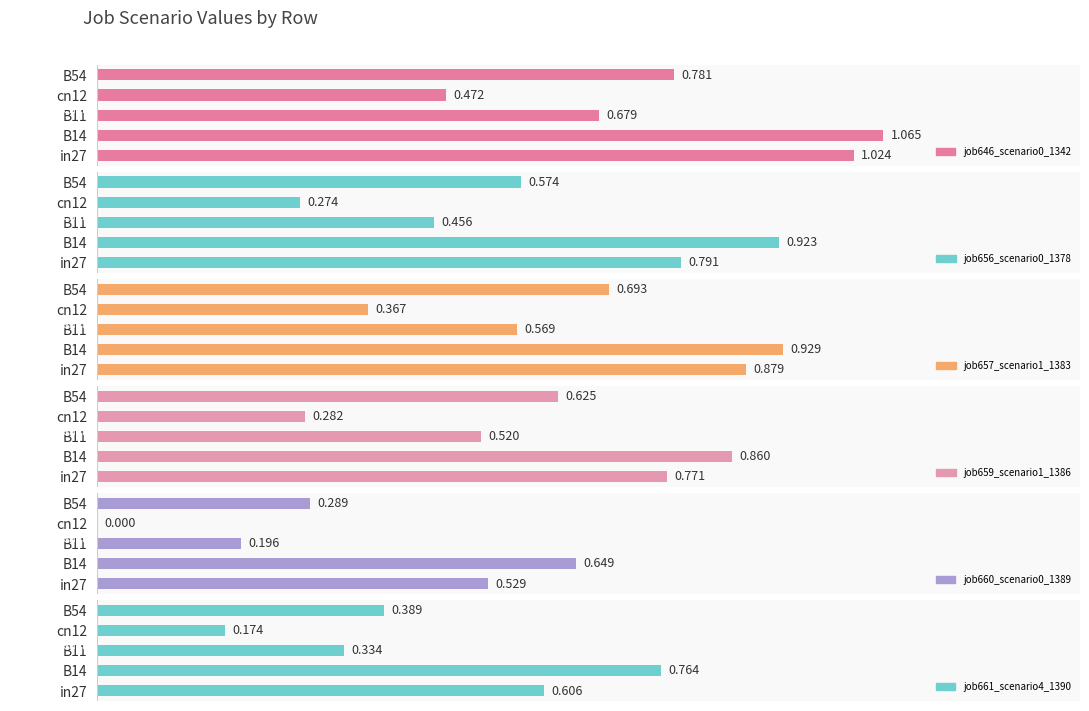

What is the total value across all series at in27?

4.6